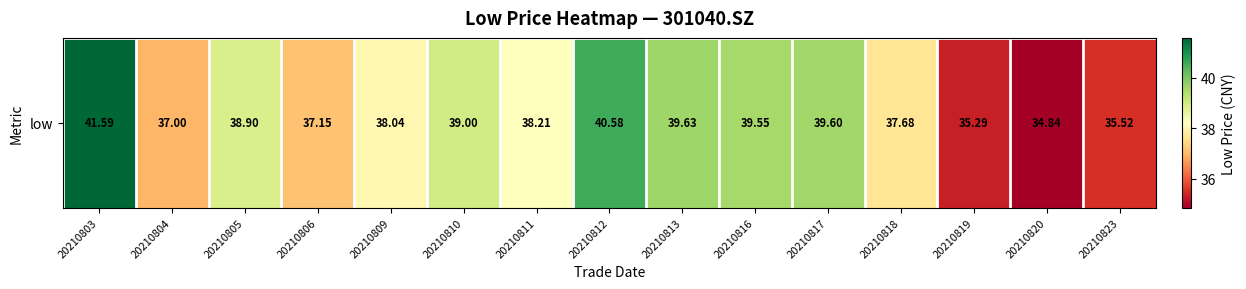

Is it true that the value at 20210806 is 37.1?

True